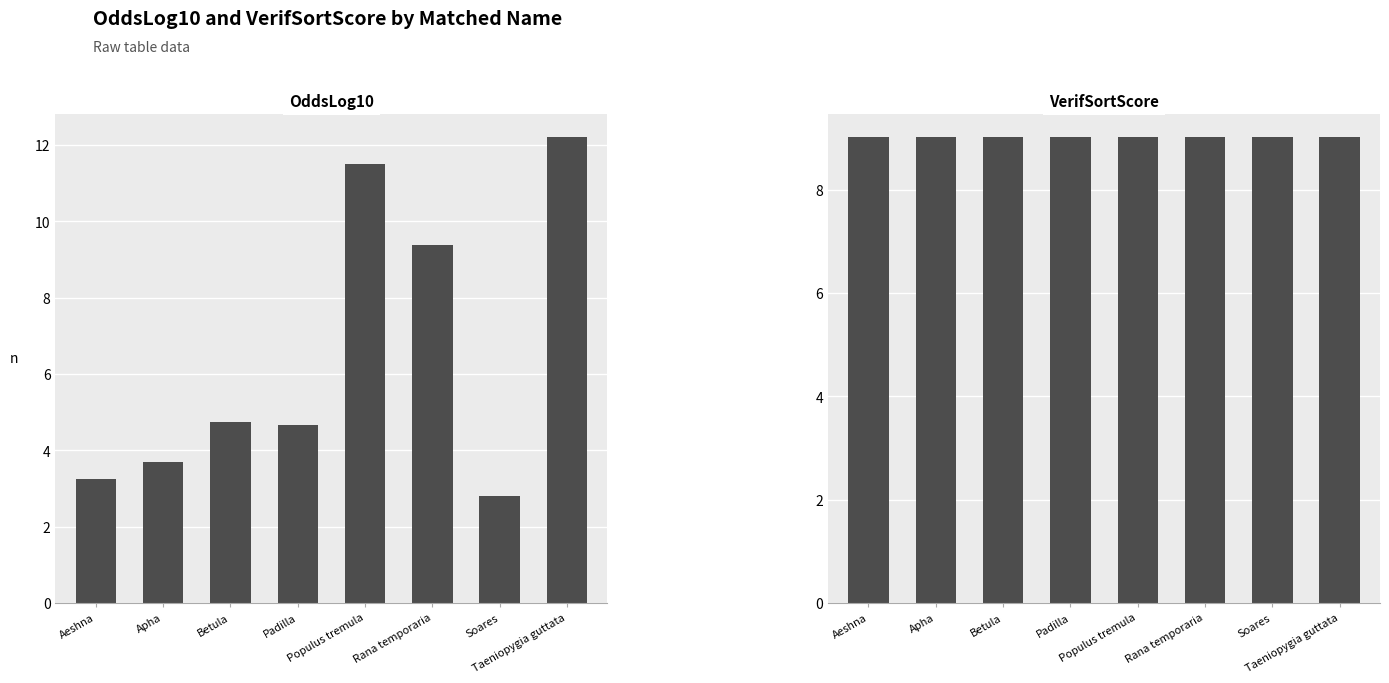

What is the total value across all series at Rana temporaria?

18.4